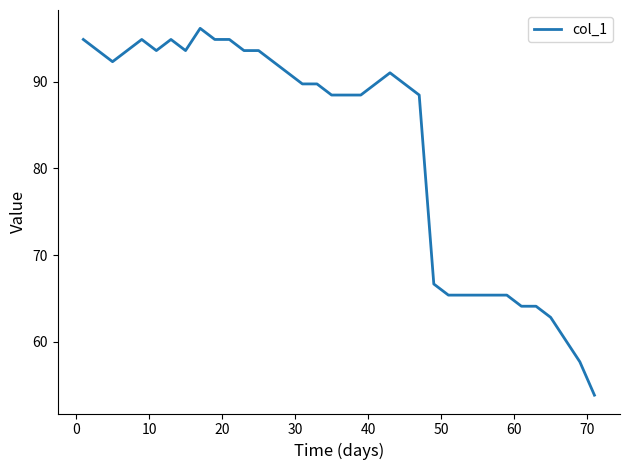

What is the greatest value displayed?

96.2